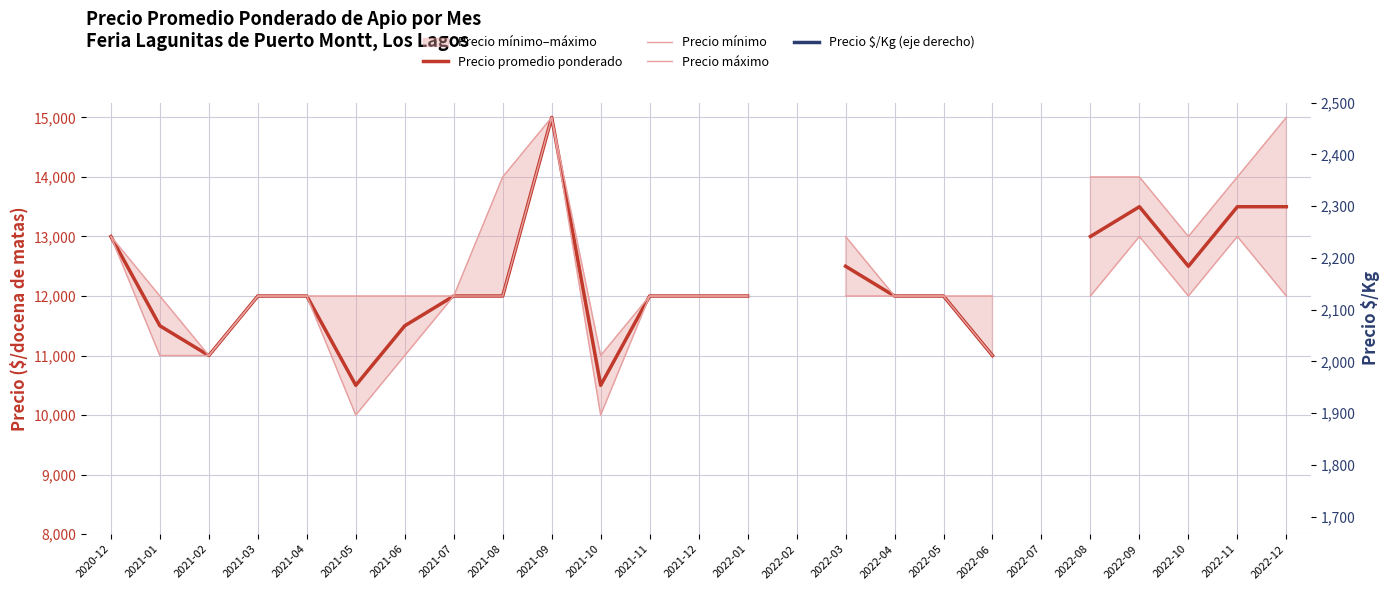

True or false: Precio promedio ponderado and Precio mínimo intersect in this chart.

False